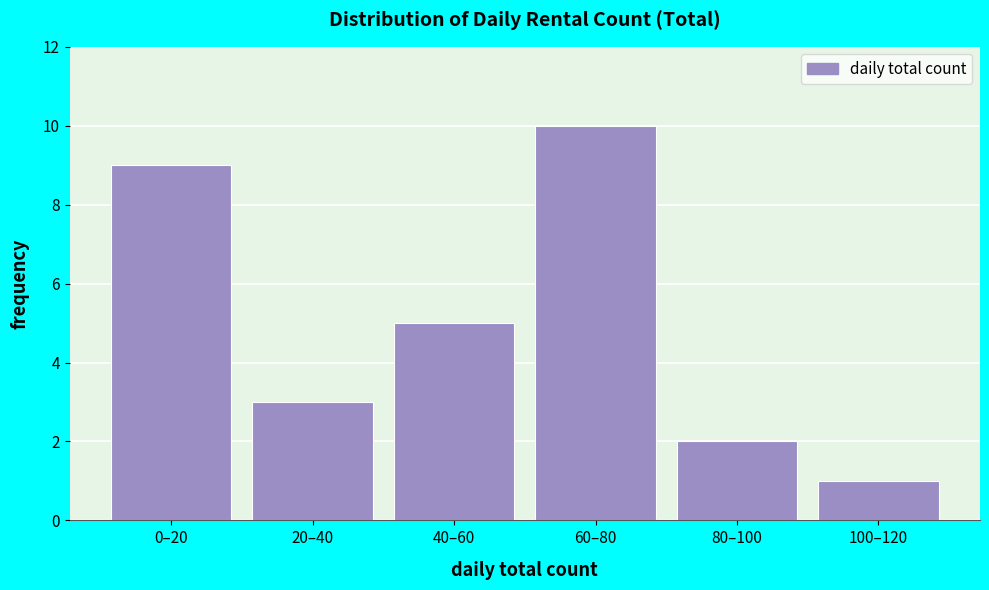

Reading left to right, extract all data points from this chart.

0–20=9	20–40=3	40–60=5	60–80=10	80–100=2	100–120=1